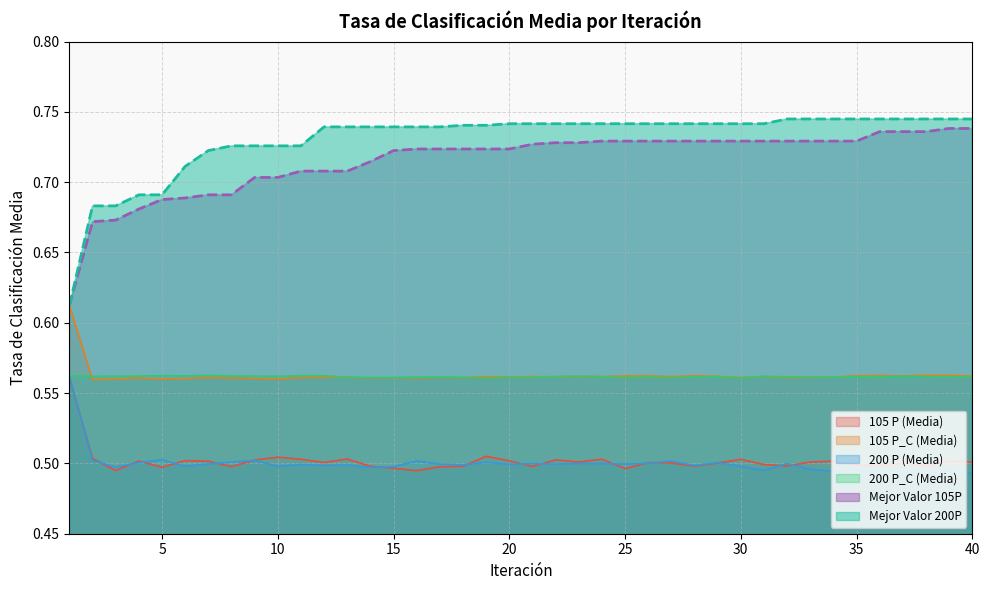

Is it true that 105 P_C (Media) equals 0.3 at 39?

False